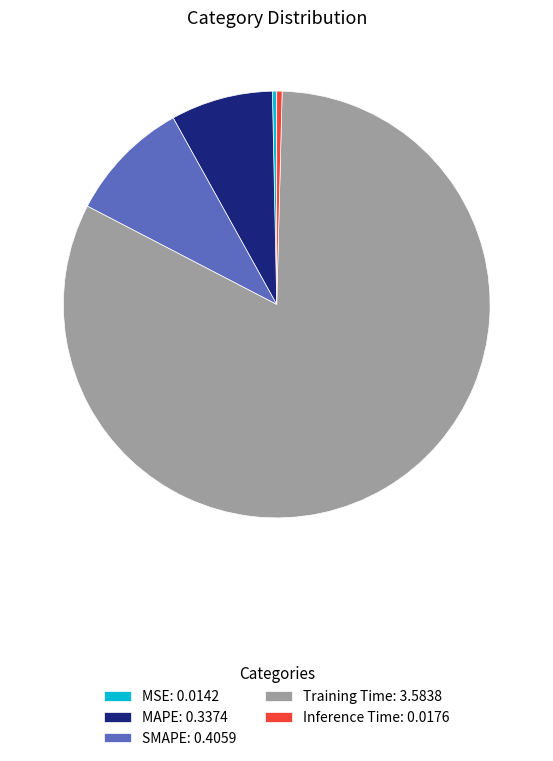

Which has a higher value, Training Time or Inference Time?

Training Time